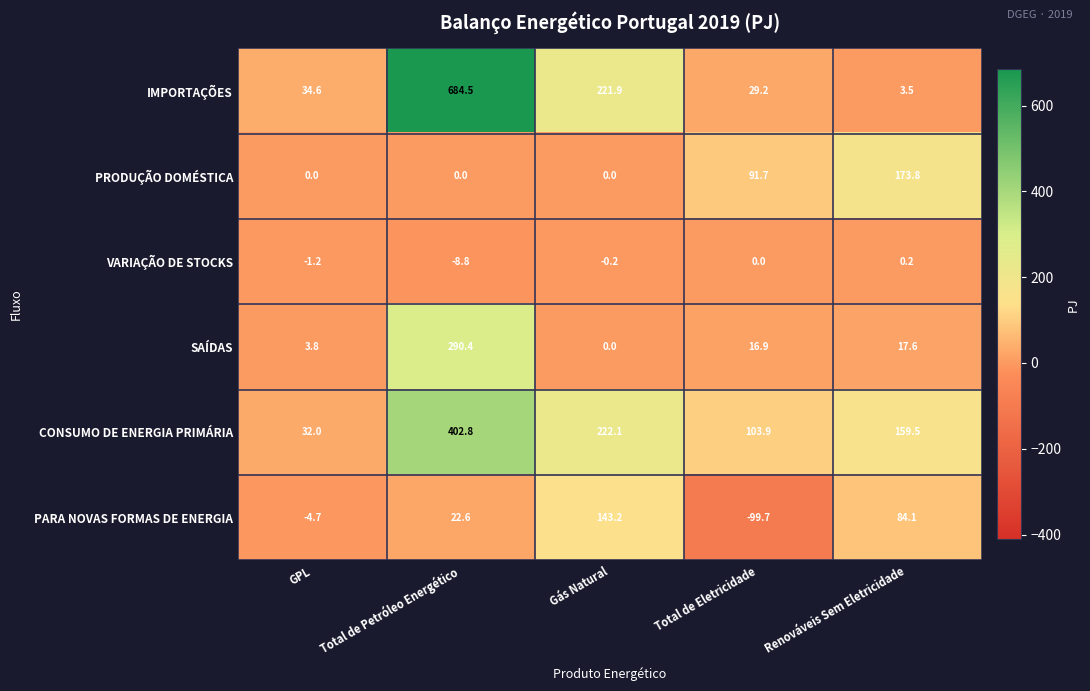

How many data points in IMPORTAÇÕES are less than 34?

2